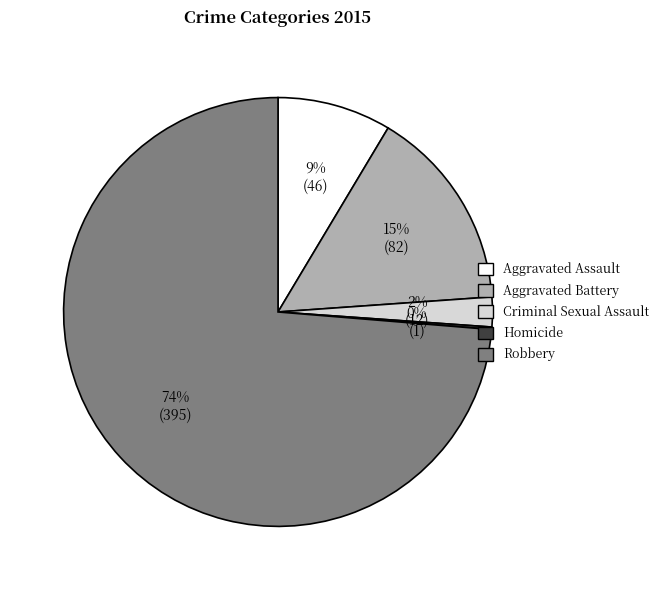

The Aggravated Assault slice represents 1% of the pie. True or false?

False